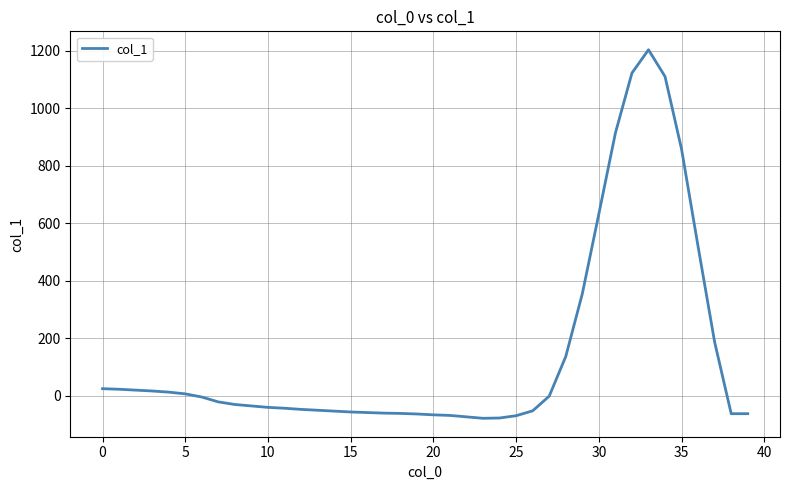

What is the smallest value displayed?

-79